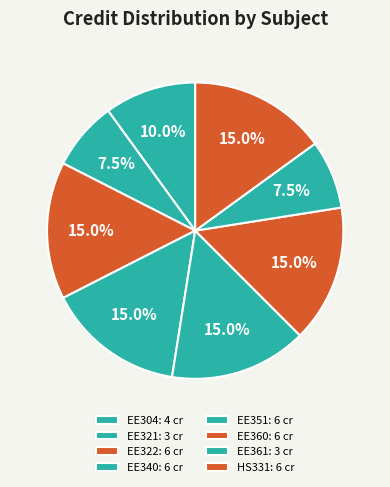

Is EE360 the majority of the pie?

No